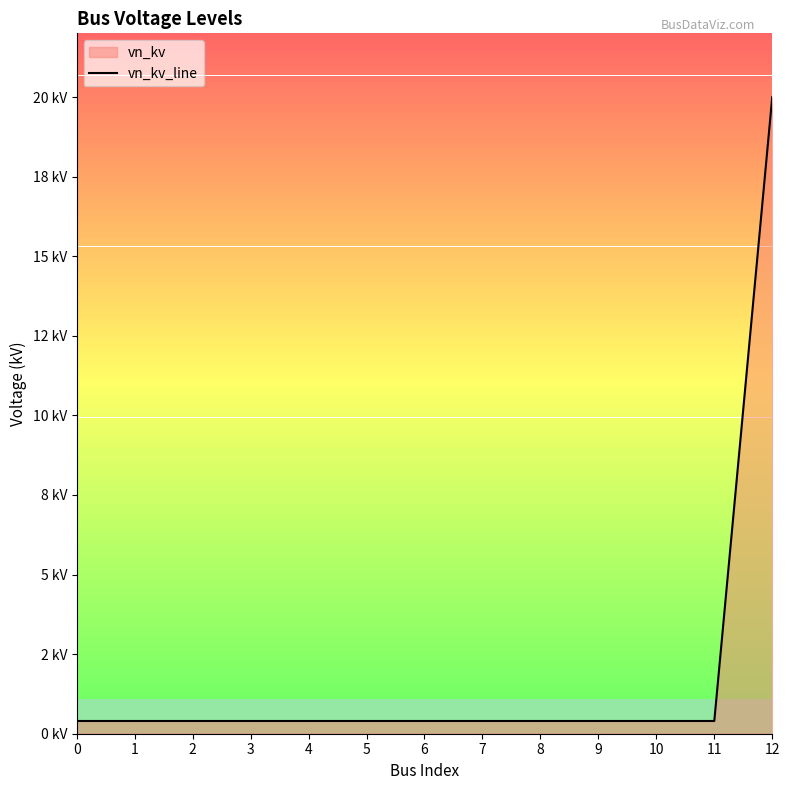

What is the value of the 9th point from the left?

0.4